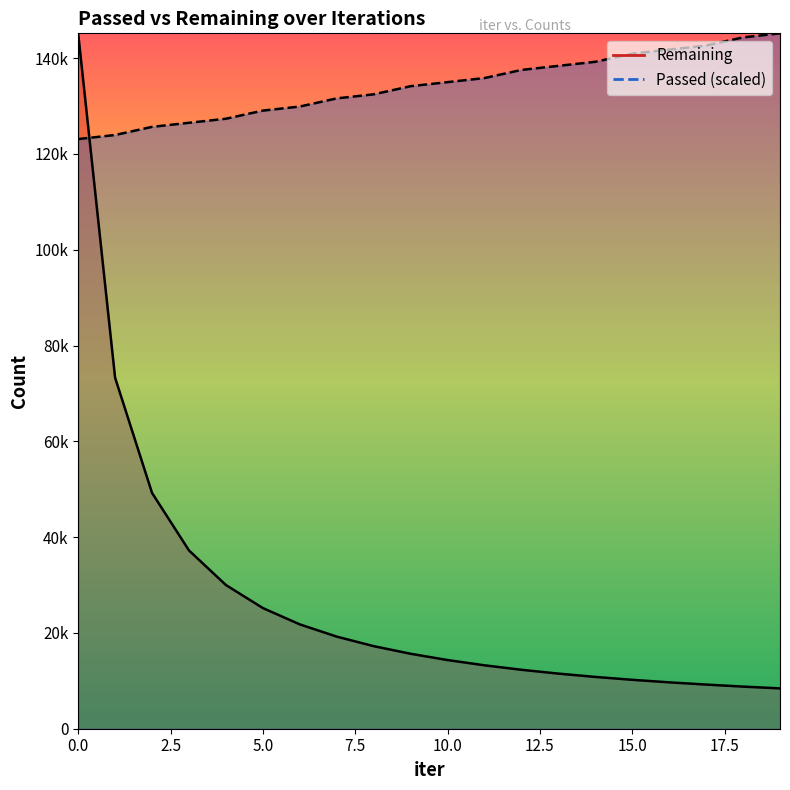

What is the lowest value of the Passed series?

123109.2